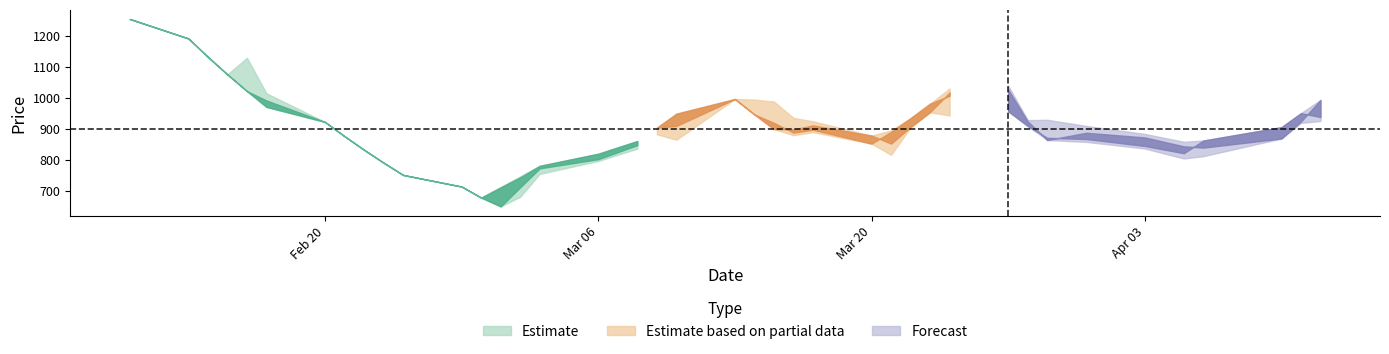

What is the total value across all series at 22?

3707.1